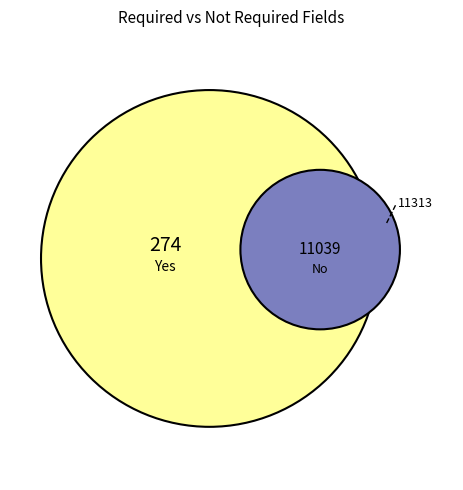

Is the sum of No and Yes greater than half?

Yes